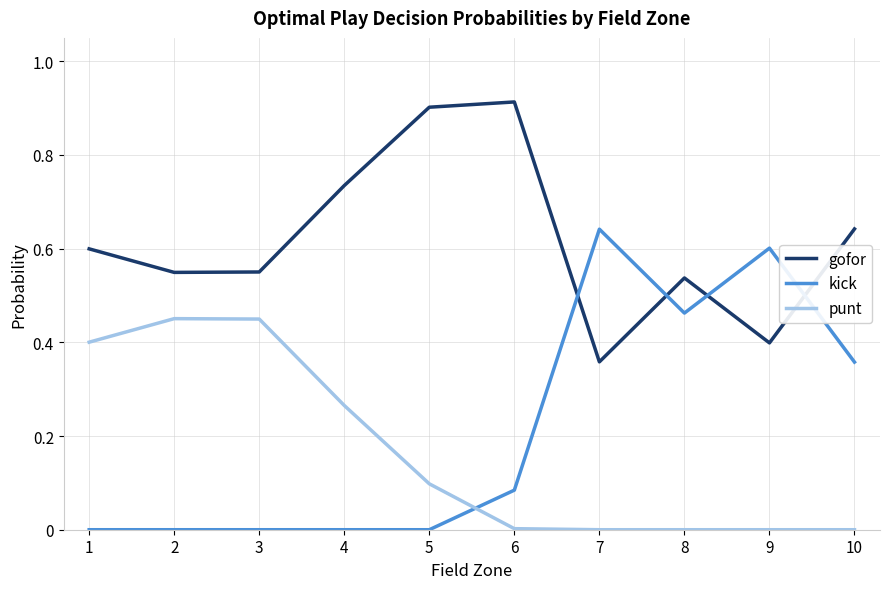

Does the chart display data point markers on the line(s)?

No